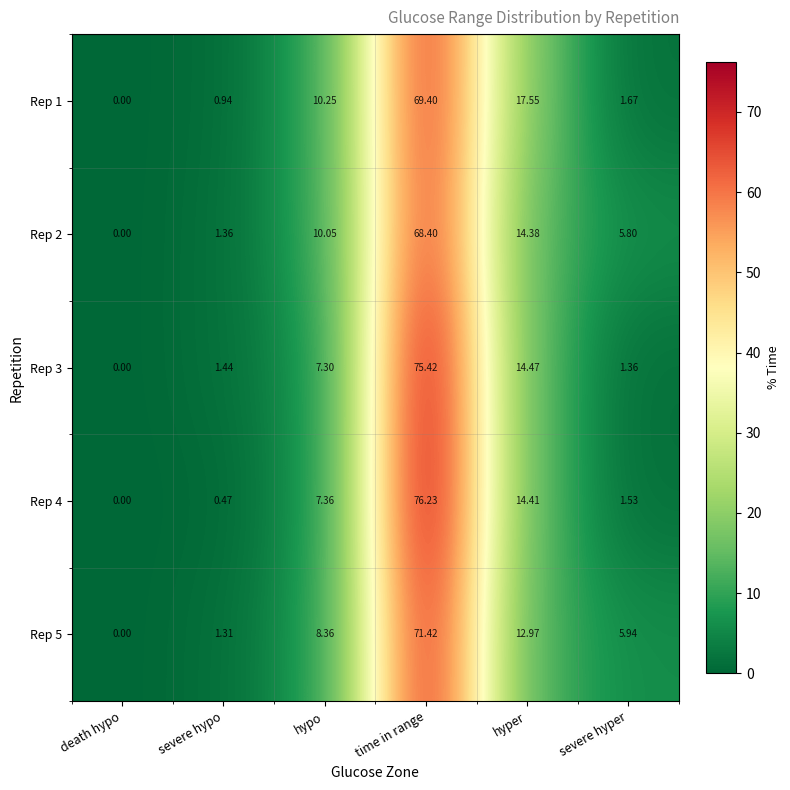

At which label does Rep 4 first exceed 7?

hypo